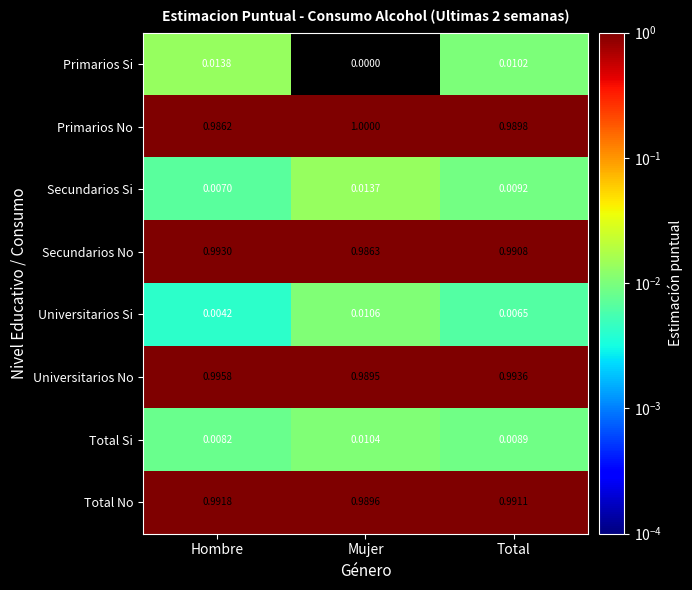

Rank the series by their maximum value, from highest to lowest.

Primarios No, Universitarios No, Secundarios No, Total No, Primarios Si, Secundarios Si, Universitarios Si, Total Si